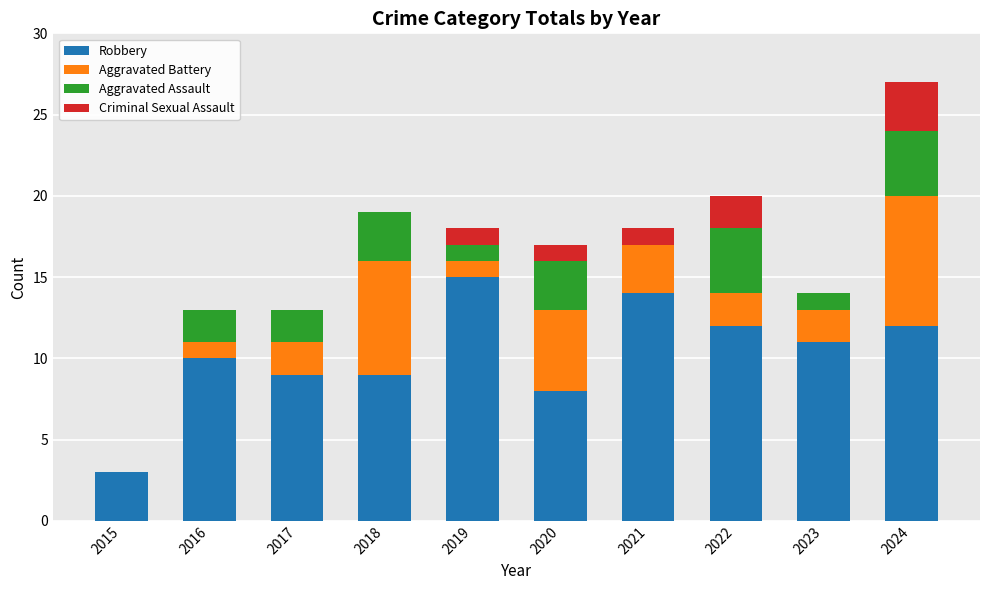

What is the total value across all series at 2019?

18